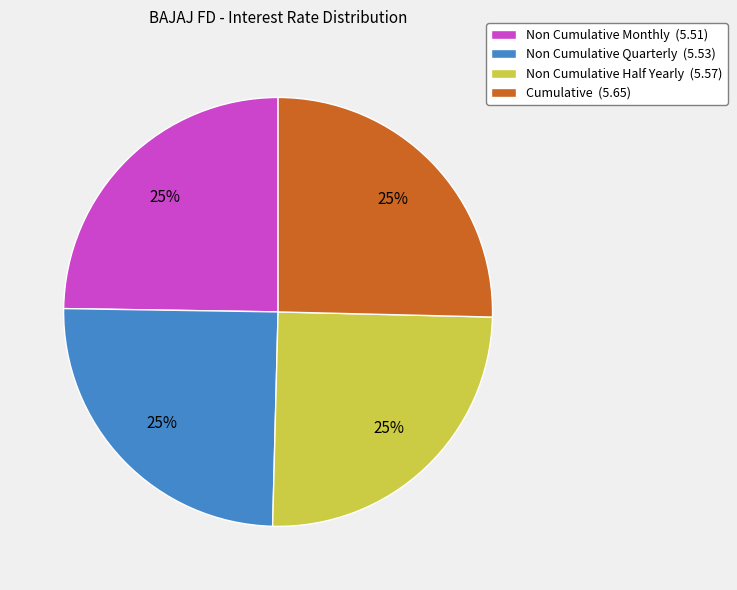

Does Non Cumulative Quarterly represent more than half of the total?

No